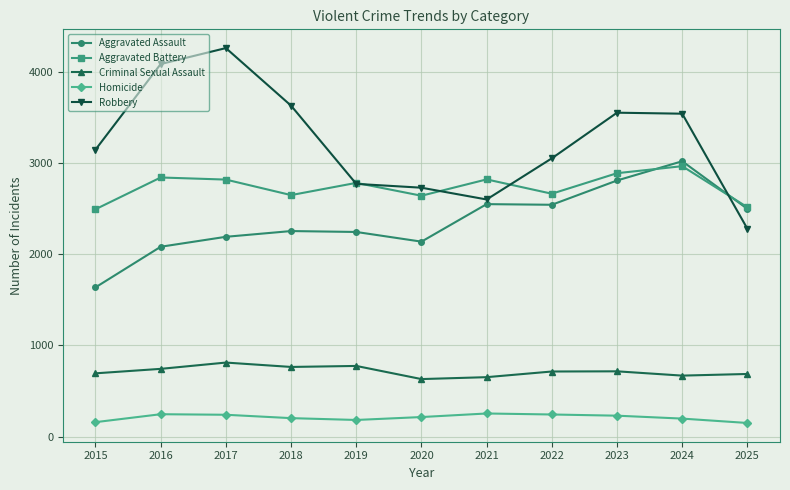

The Robbery series shows 4082 at 2016. True or false?

True